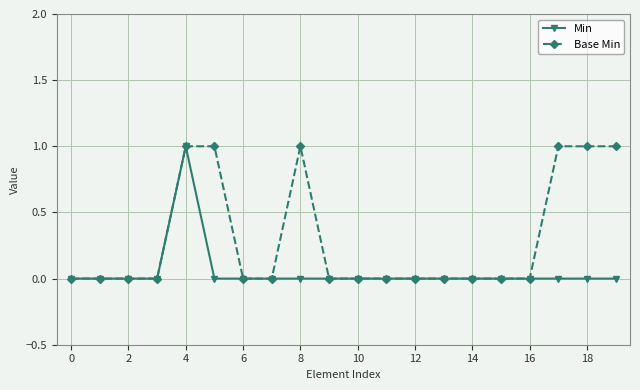

What are all the series names shown in the legend?

Min, Base Min